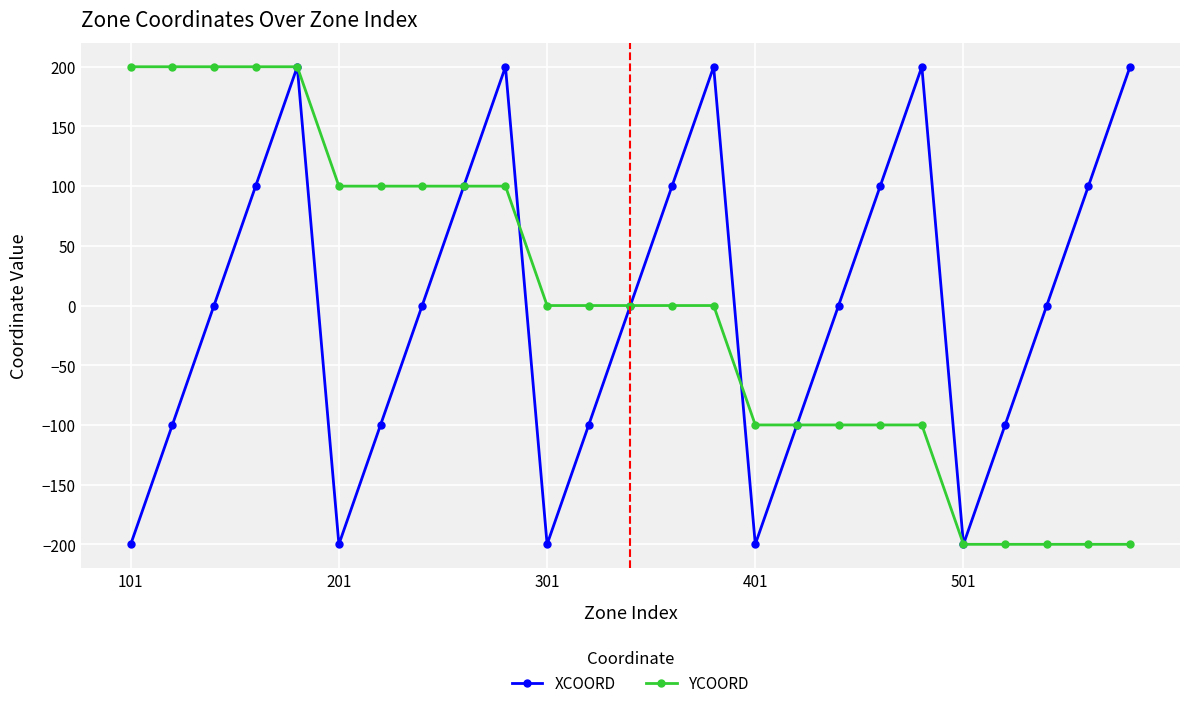

What is the minimum value for YCOORD?

-200